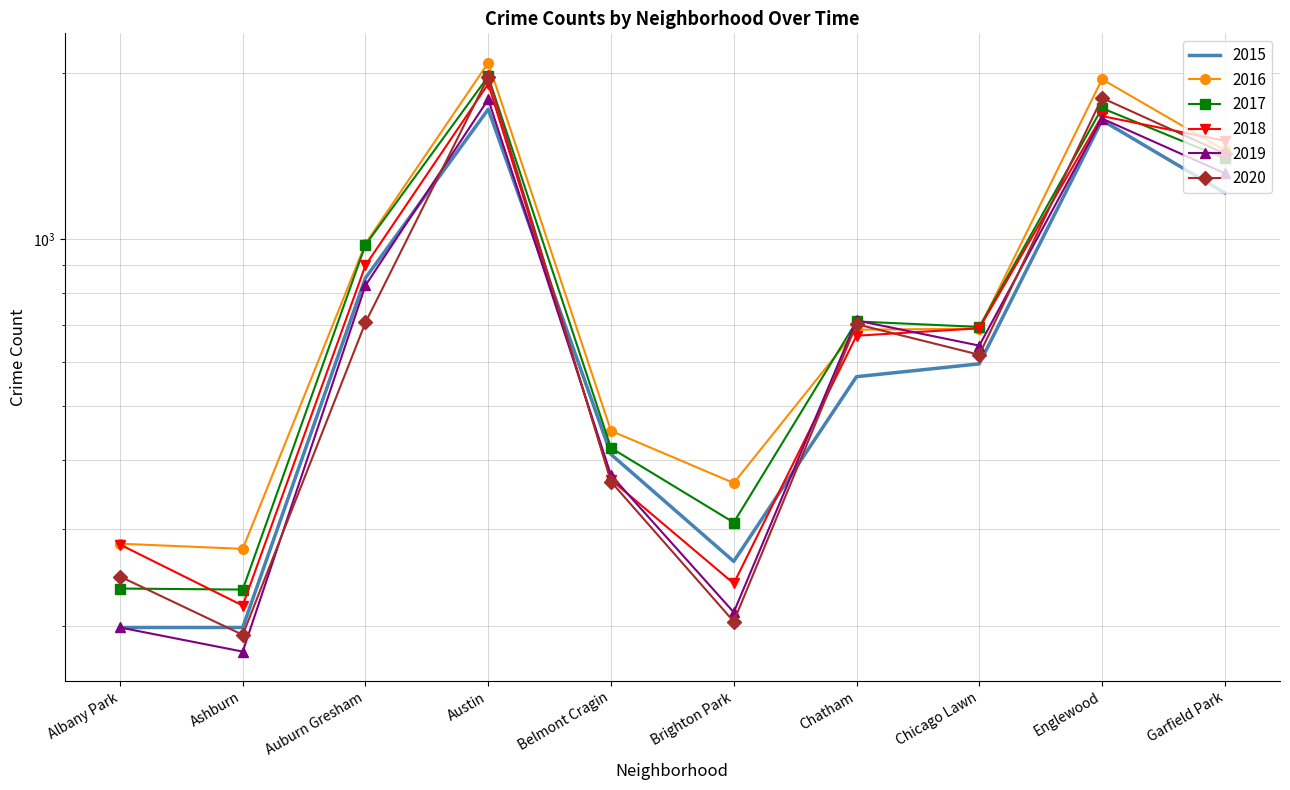

How many intersections are there between 2020 and 2015?

4